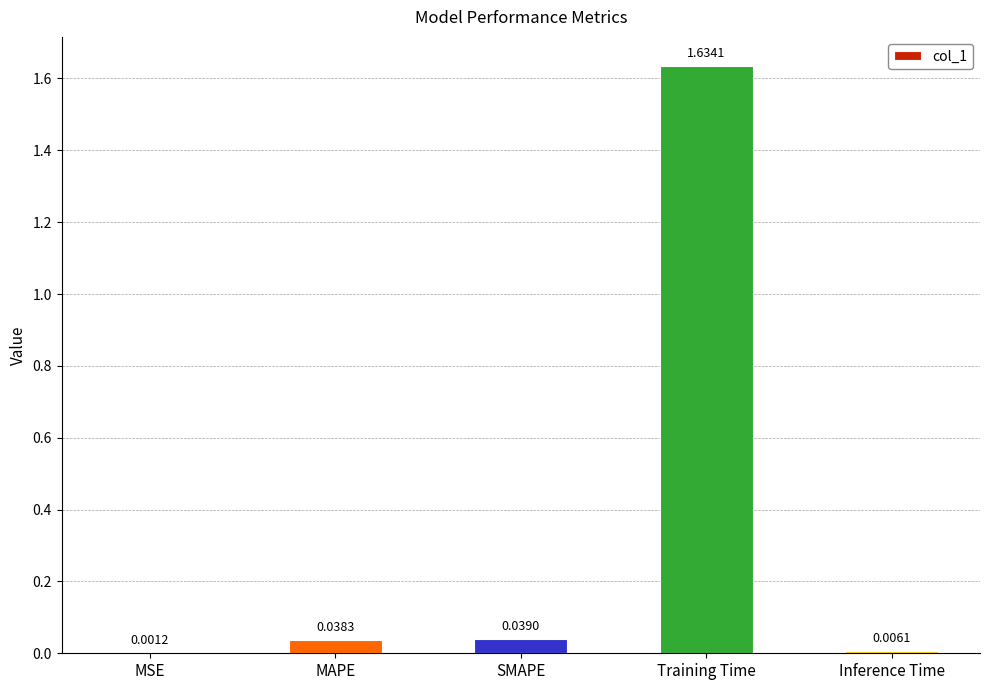

What is the change in value from MSE to Training Time?

+1.6